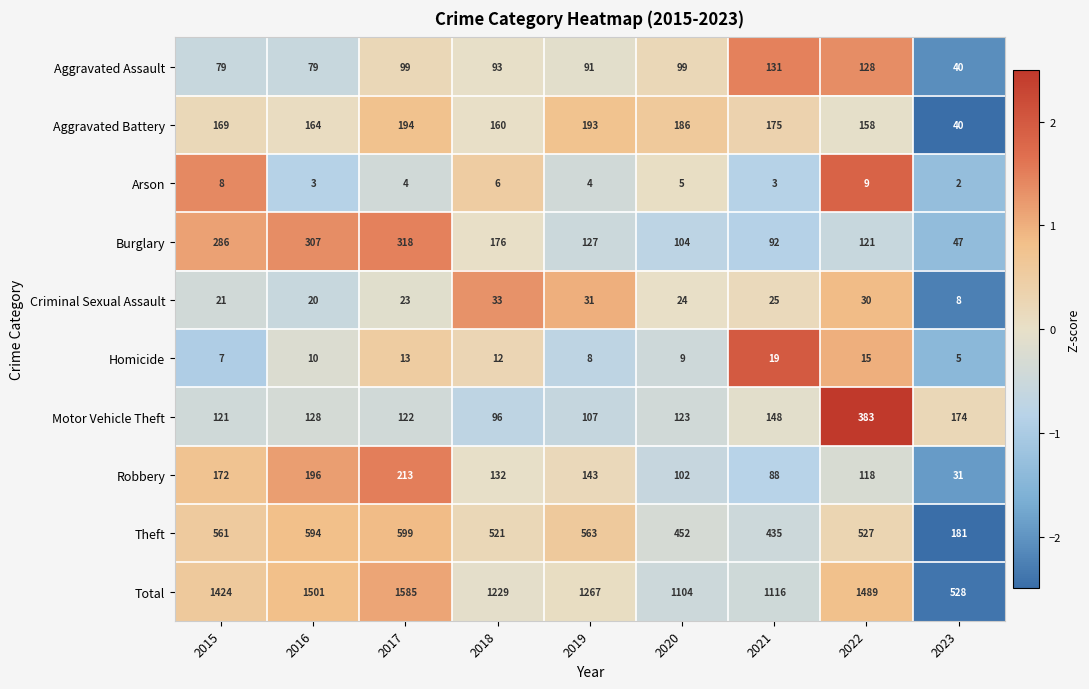

How many series are shown in this chart?

10